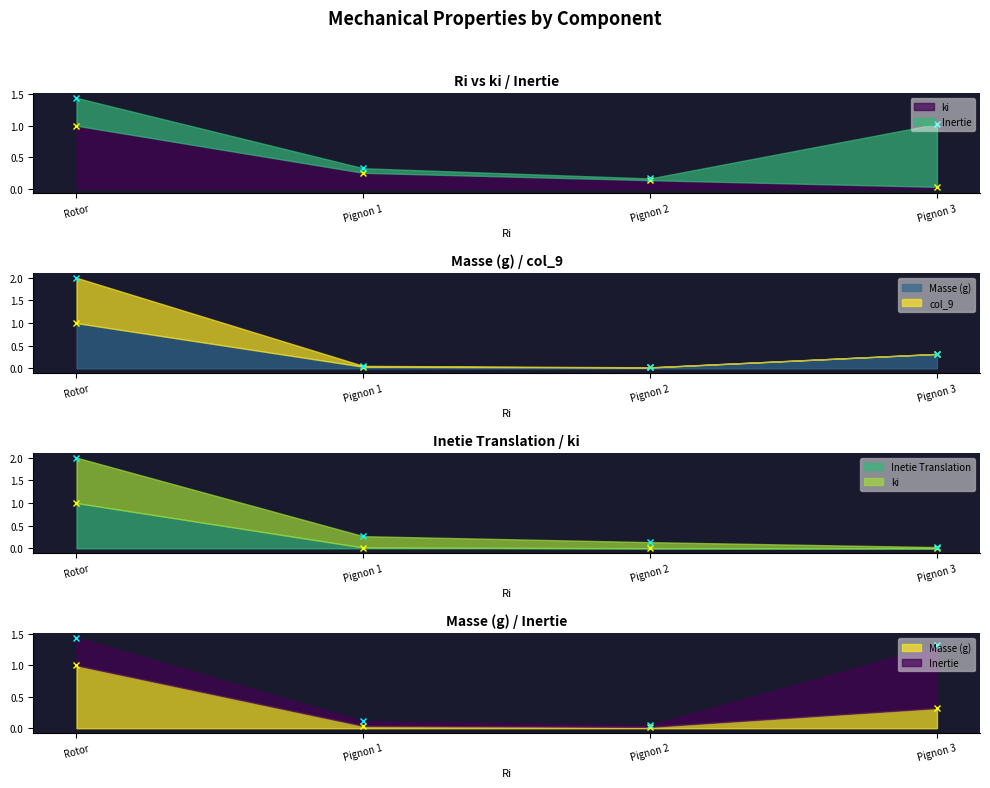

What is the sum of all ki values?

1.4